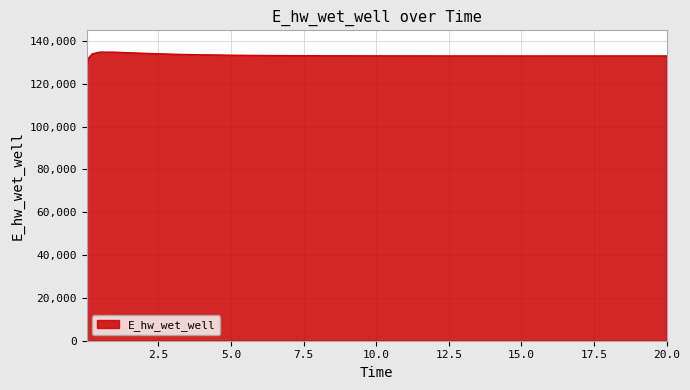

What is the minimum value shown in the chart?

129158.7